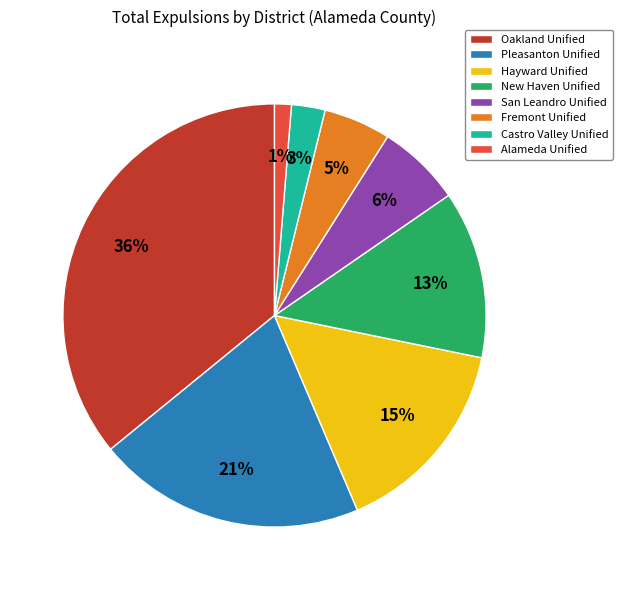

How many slices are in this pie chart?

8